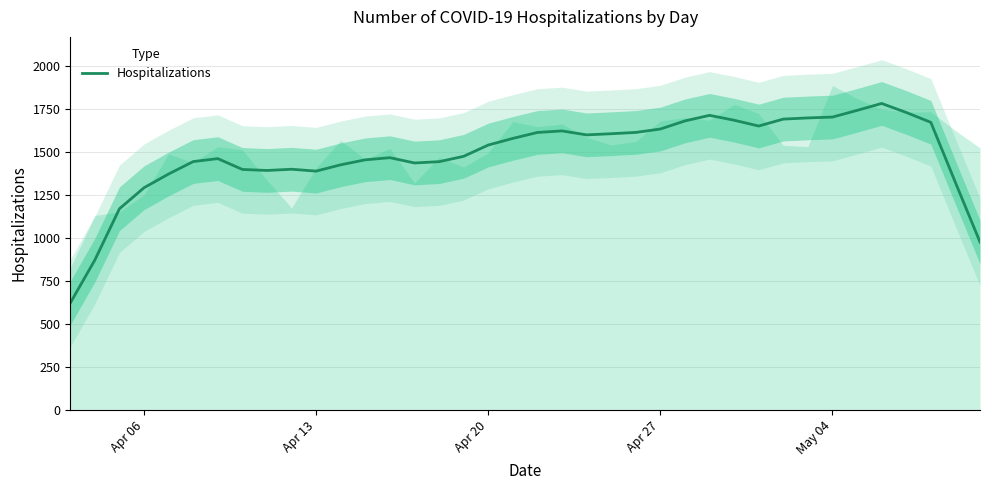

How many lines are shown in the chart?

1